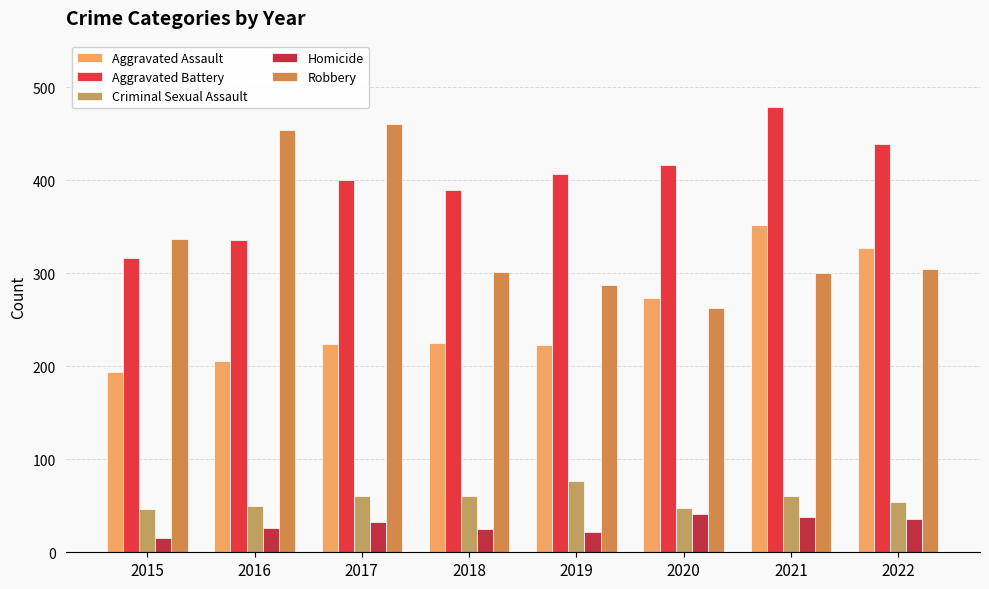

The value of Aggravated Assault at 2021 is 150. True or false?

False